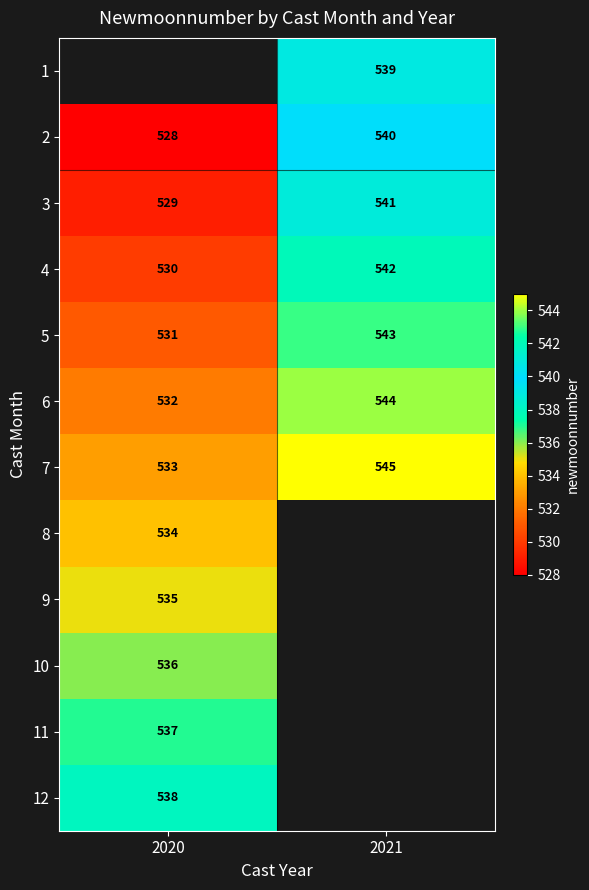

The 4 series shows 374 at 2021. True or false?

False